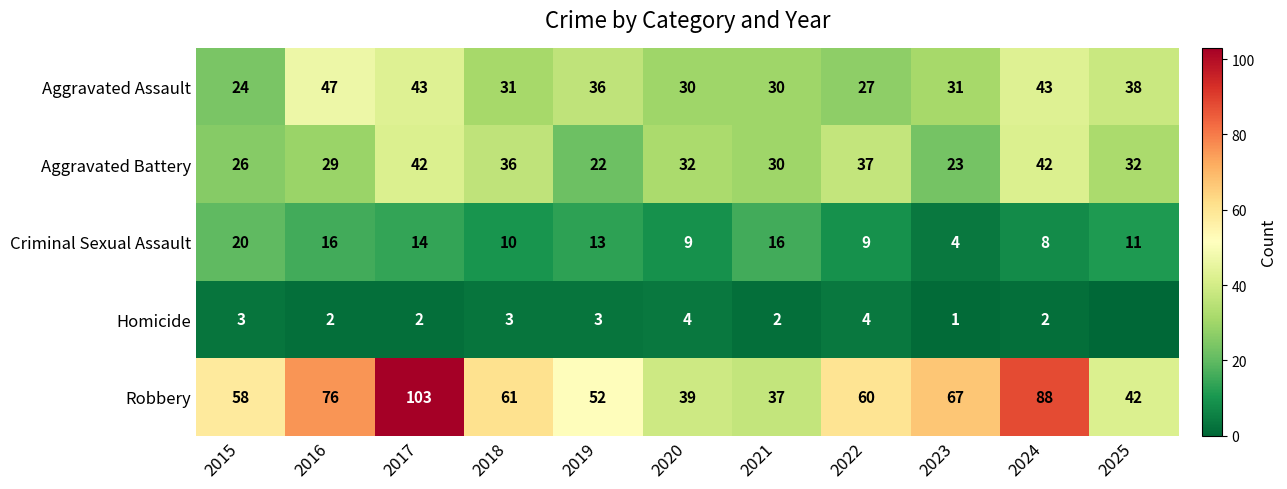

Between 2019 and 2022, which series saw the biggest shift?

Aggravated Battery